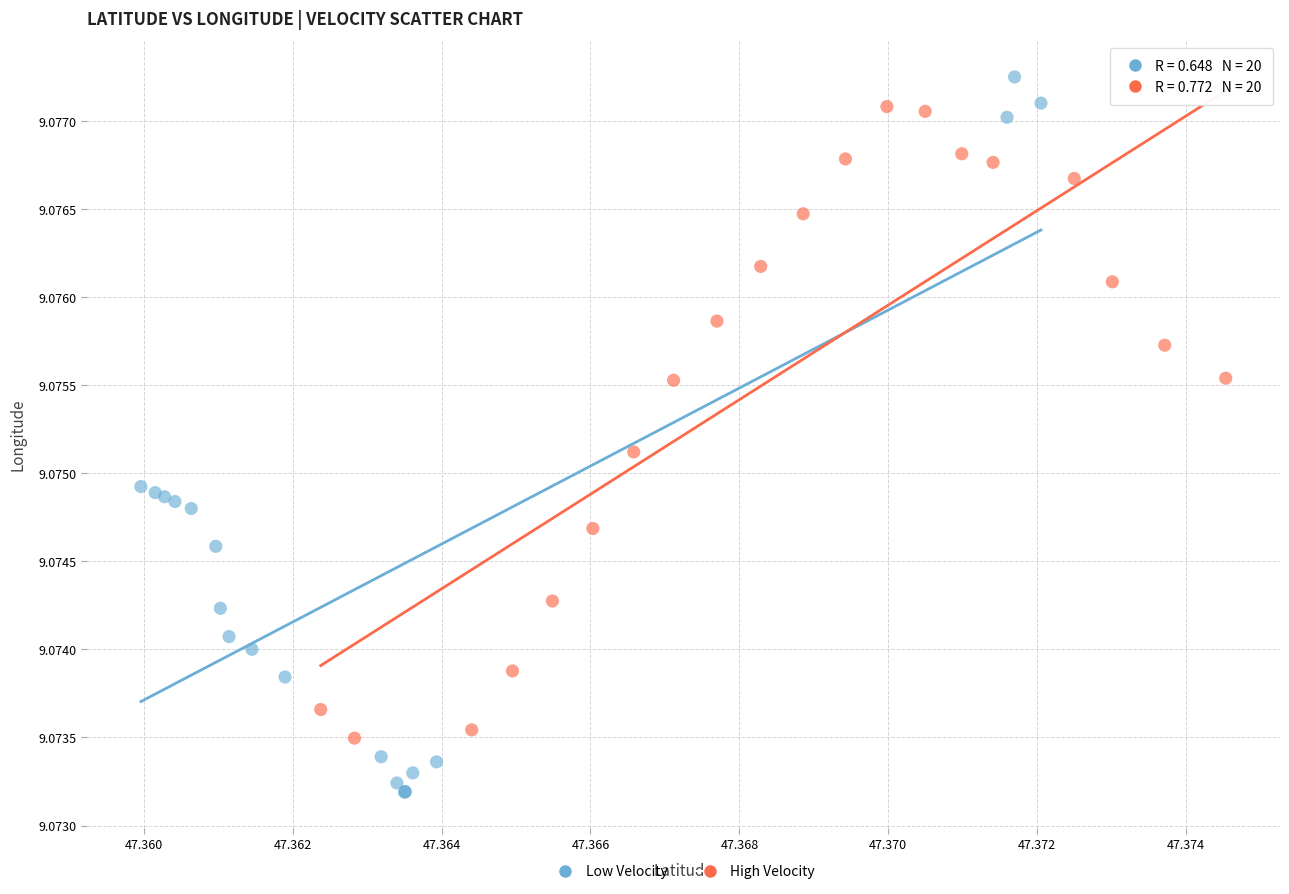

Which series has the widest spread of Y values?

Low Velocity